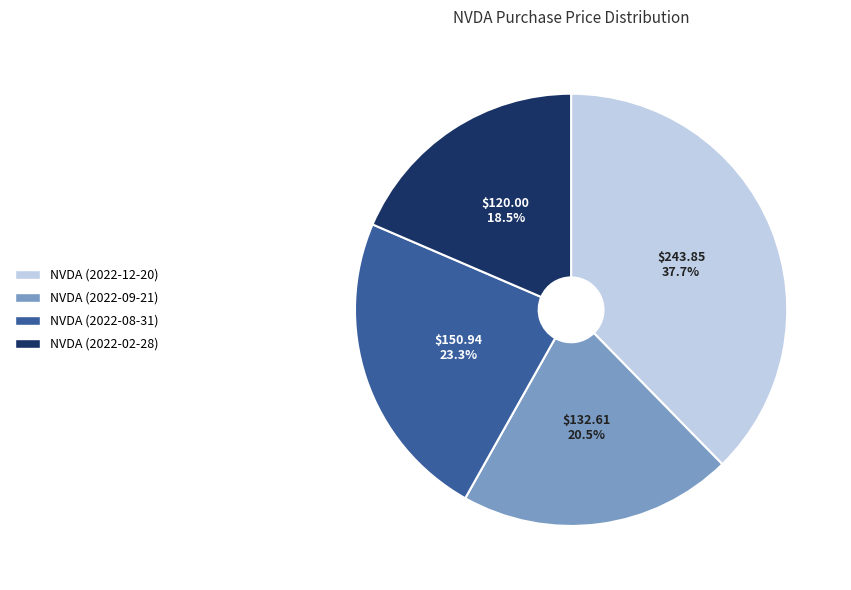

How much of the chart is everything except NVDA (2022-02-28)?

81.5%